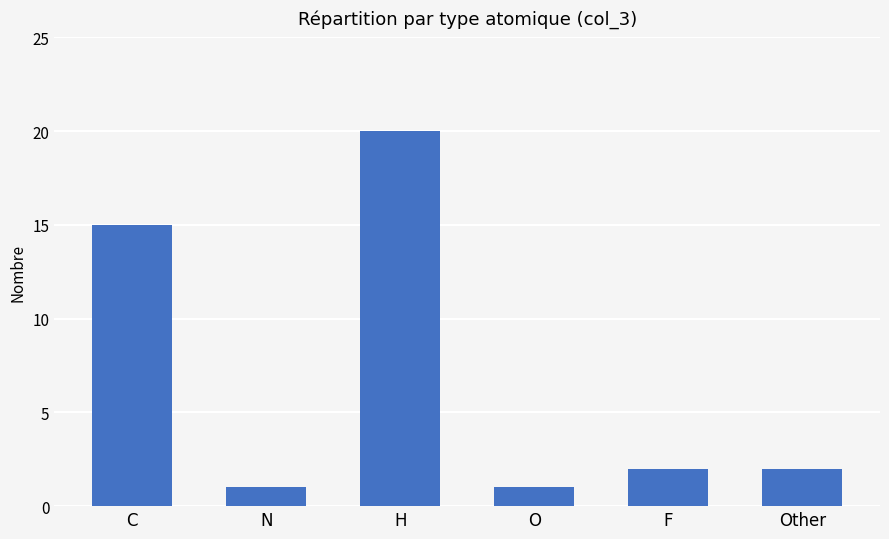

What is the sum of all values?

41